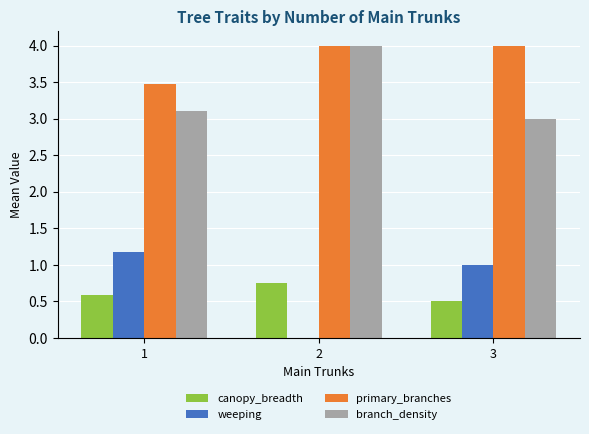

How many series are shown in this chart?

4